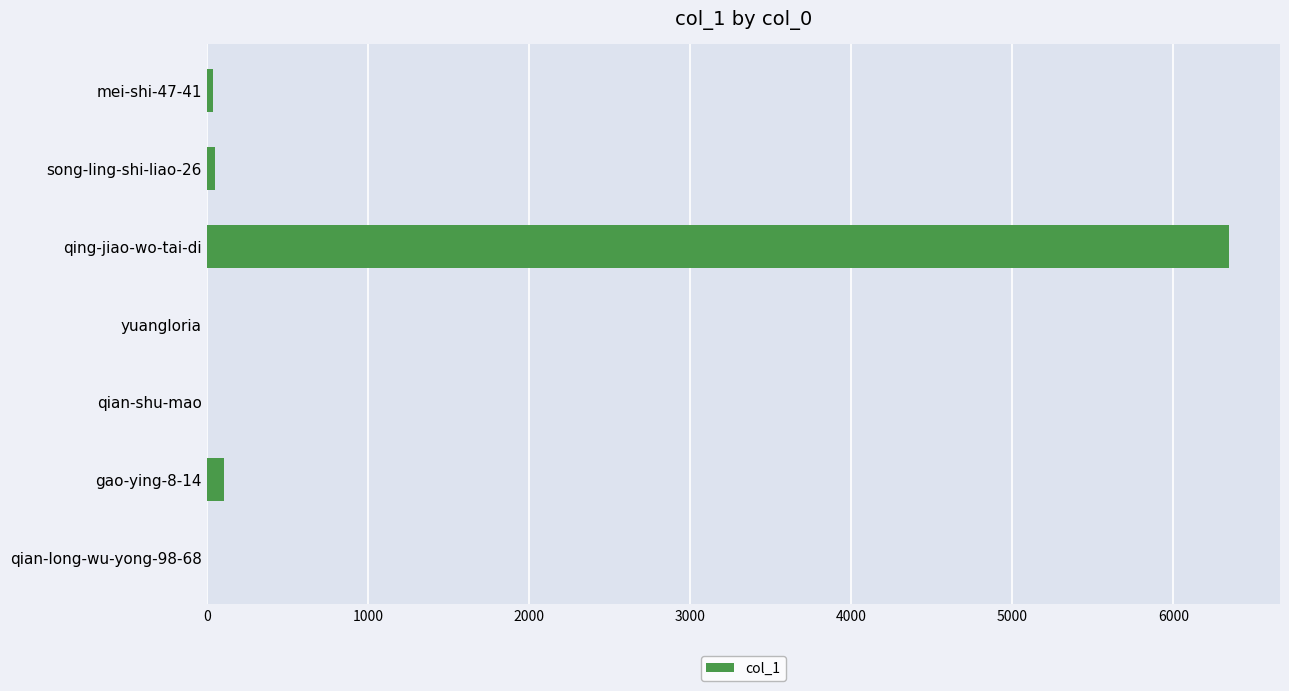

Is it true that the value at qian-long-wu-yong-98-68 is 2381?

False